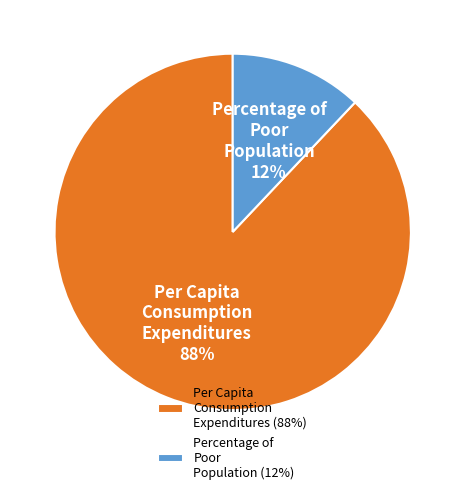

The Percentage of Poor Population slice represents 1% of the pie. True or false?

False